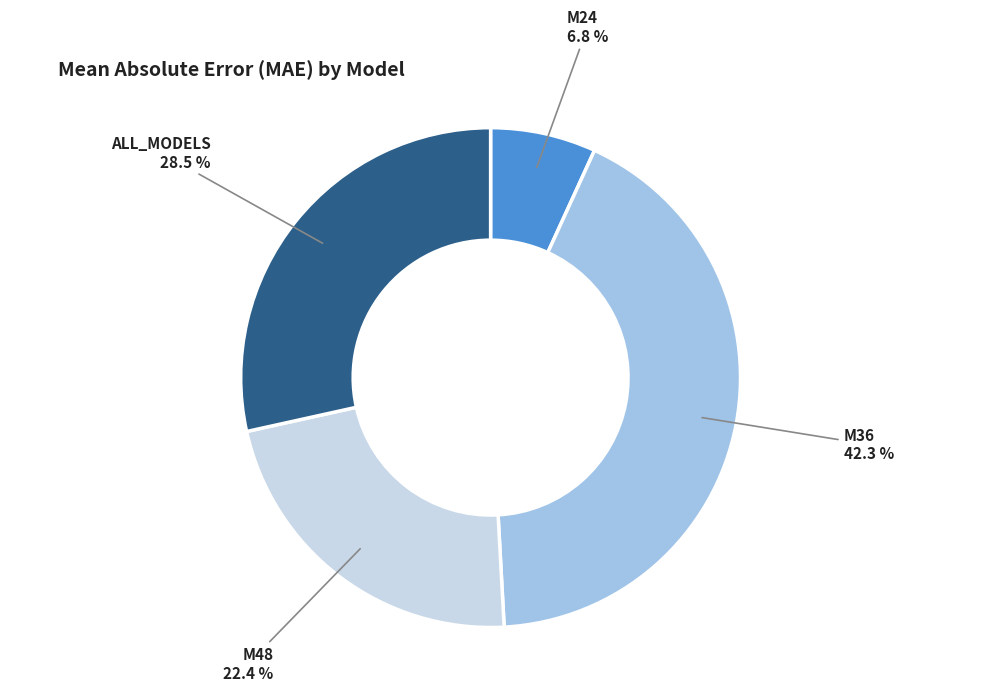

Between M24 and M36, which is larger?

M36